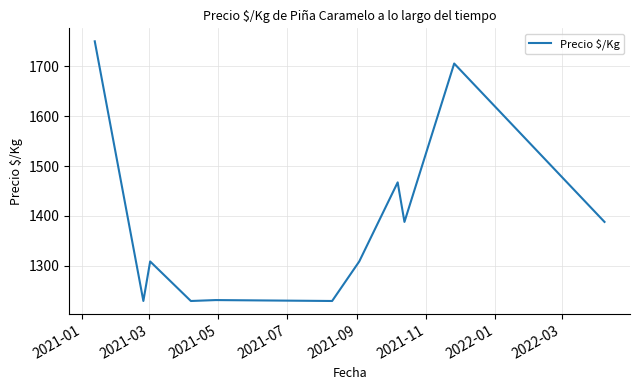

What is the maximum value shown in the chart?

1750.0